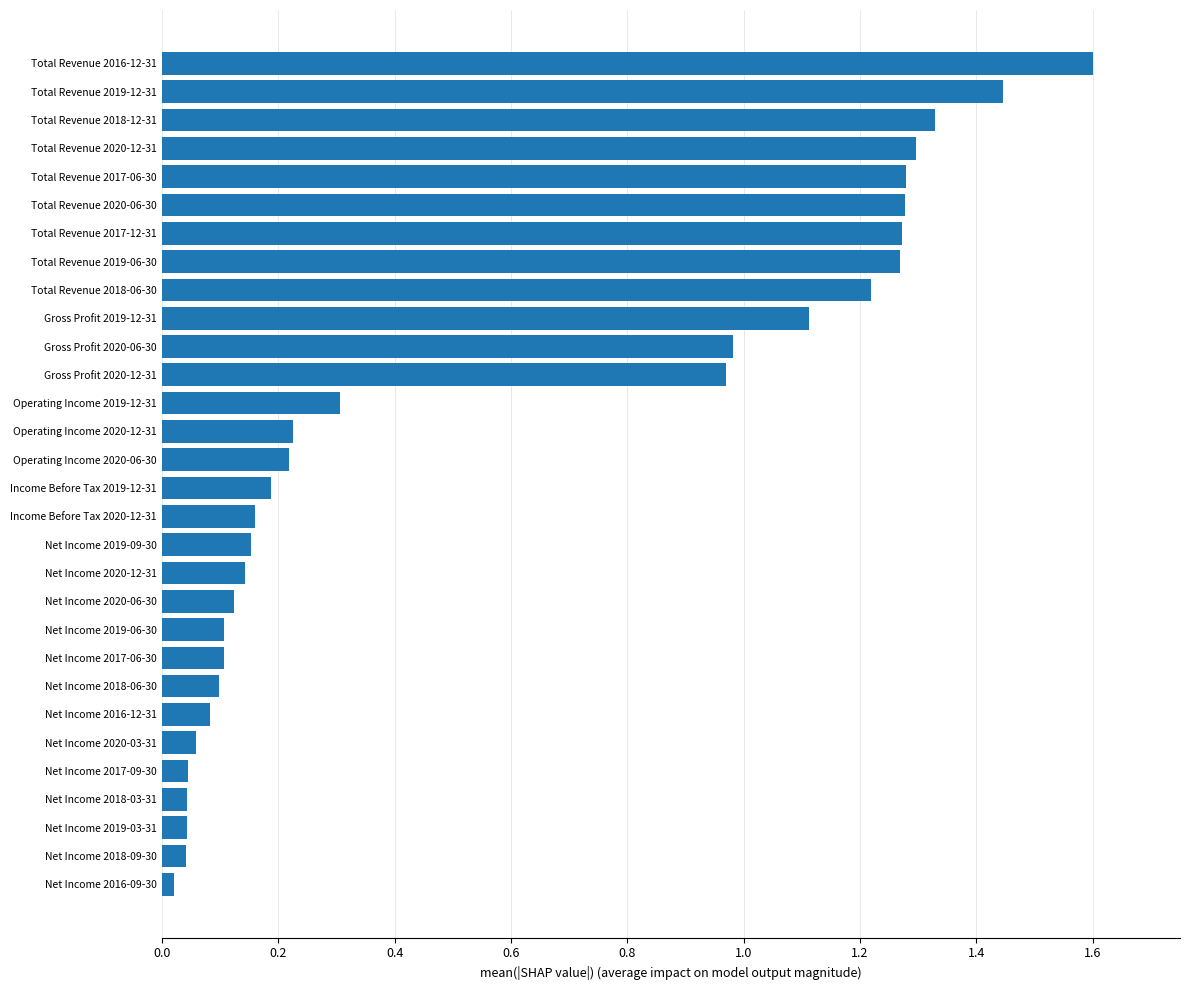

What is the sum of the values at Total Revenue 2019-12-31 and Net Income 2017-06-30?

1.6